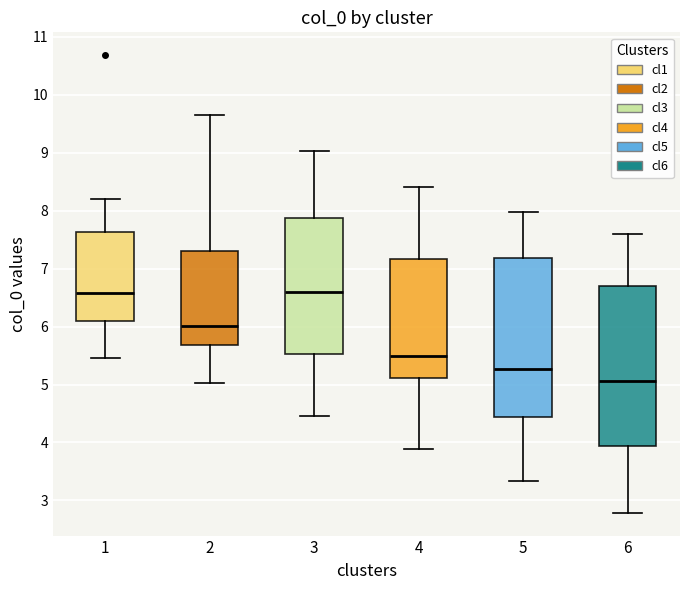

Reading left to right, read every box against the y-axis: the position of its median line, the range the box covers, and the ends of its whiskers. The values are not printed on the chart, so give them approximately, as read against the axis.

1: median 6.6, box 6.1 to 7.6, whiskers 5.4 to 8.2
2: median 6.0, box 5.7 to 7.3, whiskers 5.0 to 9.7
3: median 6.6, box 5.5 to 7.9, whiskers 4.5 to 9.0
4: median 5.5, box 5.1 to 7.2, whiskers 3.9 to 8.4
5: median 5.3, box 4.4 to 7.2, whiskers 3.3 to 8.0
6: median 5.1, box 3.9 to 6.7, whiskers 2.8 to 7.6